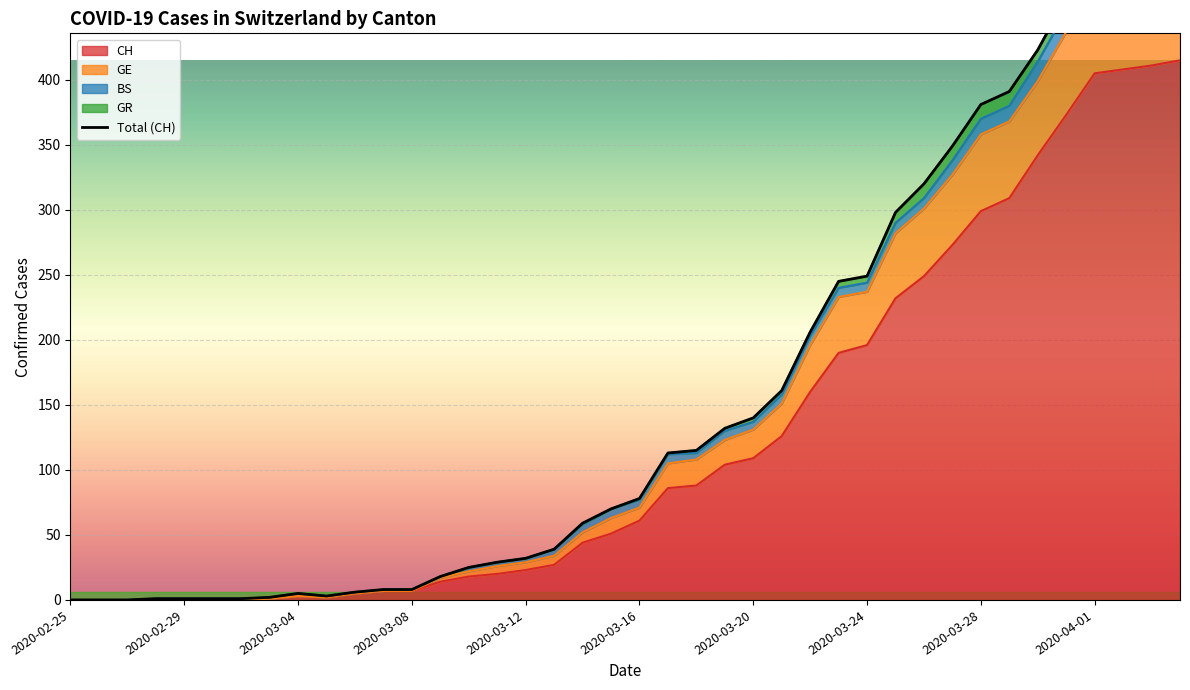

Count the number of values greater than 78.

19